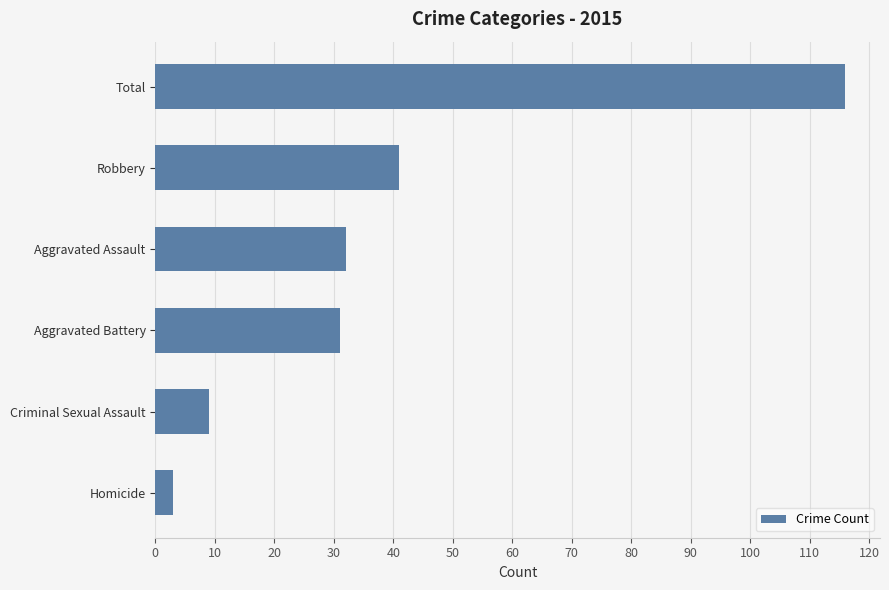

Which has a higher value, Robbery or Homicide?

Robbery